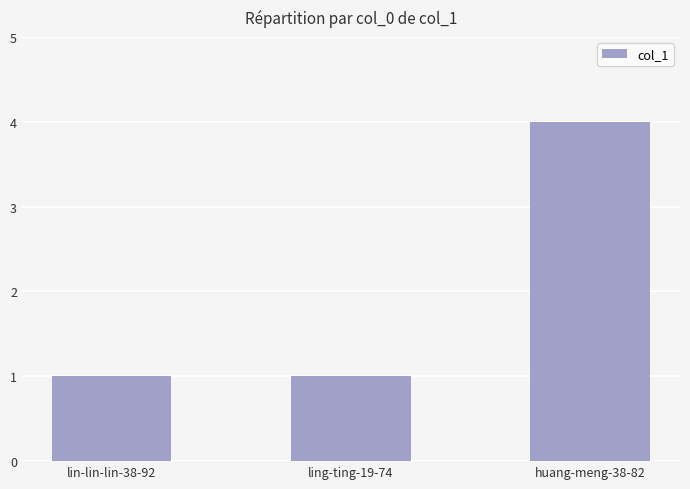

What is the change in value from ling-ting-19-74 to huang-meng-38-82?

+3